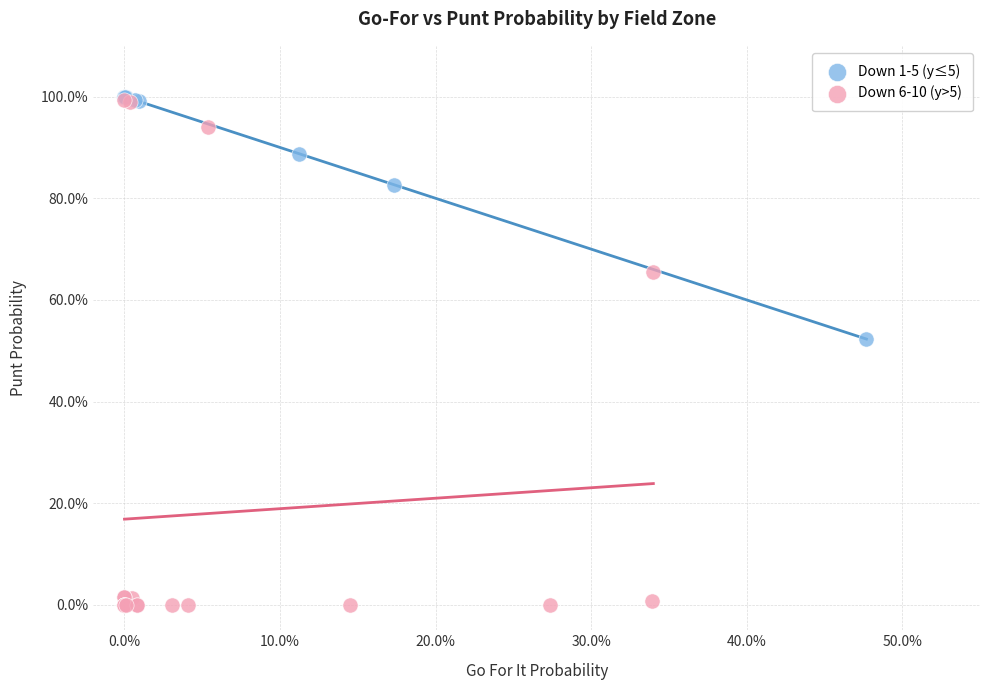

Which series contains the lowest Y value?

Down 6-10 (y>5)